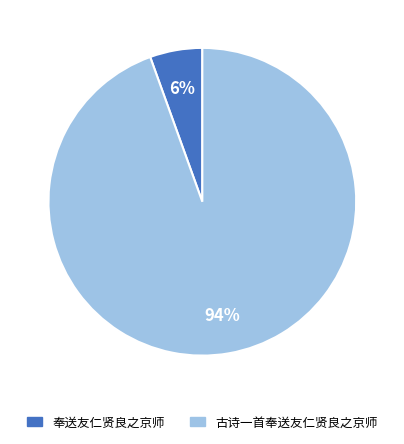

How many slices are in this pie chart?

2